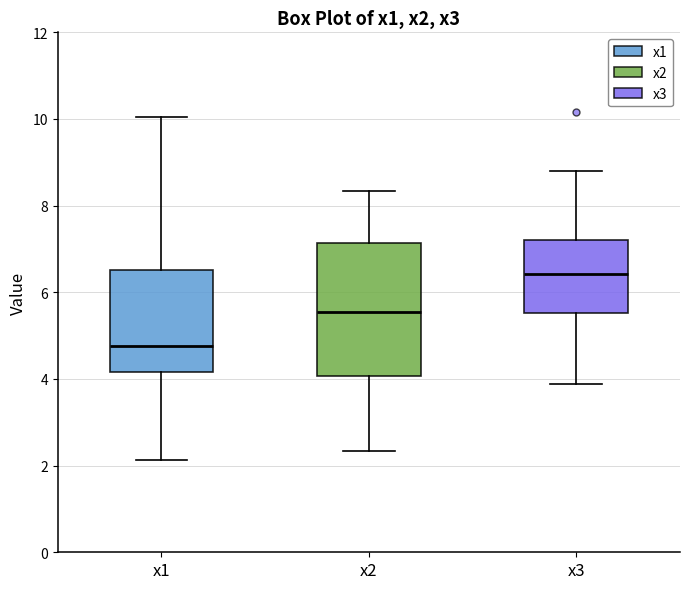

Reading left to right, transcribe this box plot: for each box, give where its median line is, the range the box spans, and where its two whiskers end, as read against the y-axis. The values are not printed on the chart, so give them approximately, as read against the axis.

x1: median 4.8, box 4.2 to 6.6, whiskers 2.2 to 10.0
x2: median 5.6, box 4.0 to 7.2, whiskers 2.4 to 8.4
x3: median 6.4, box 5.6 to 7.2, whiskers 3.8 to 8.8